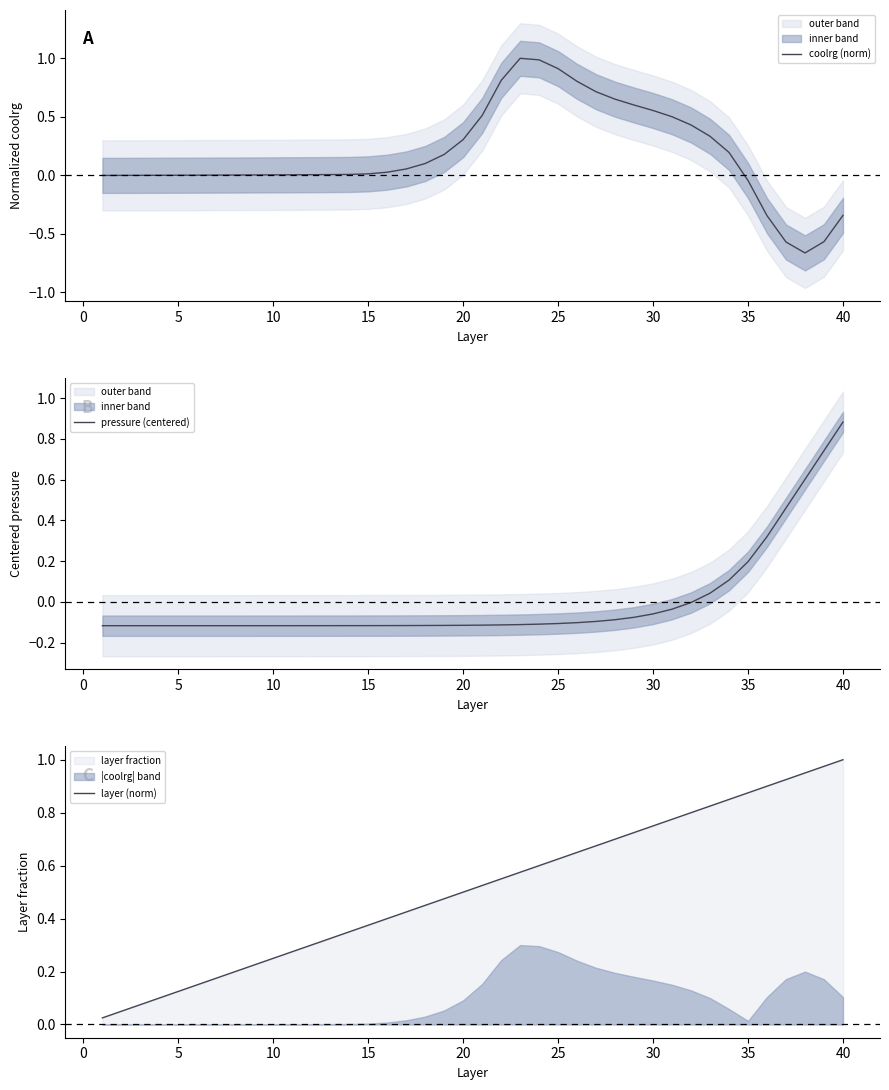

At which label does pressure (centered) reach its peak?

40